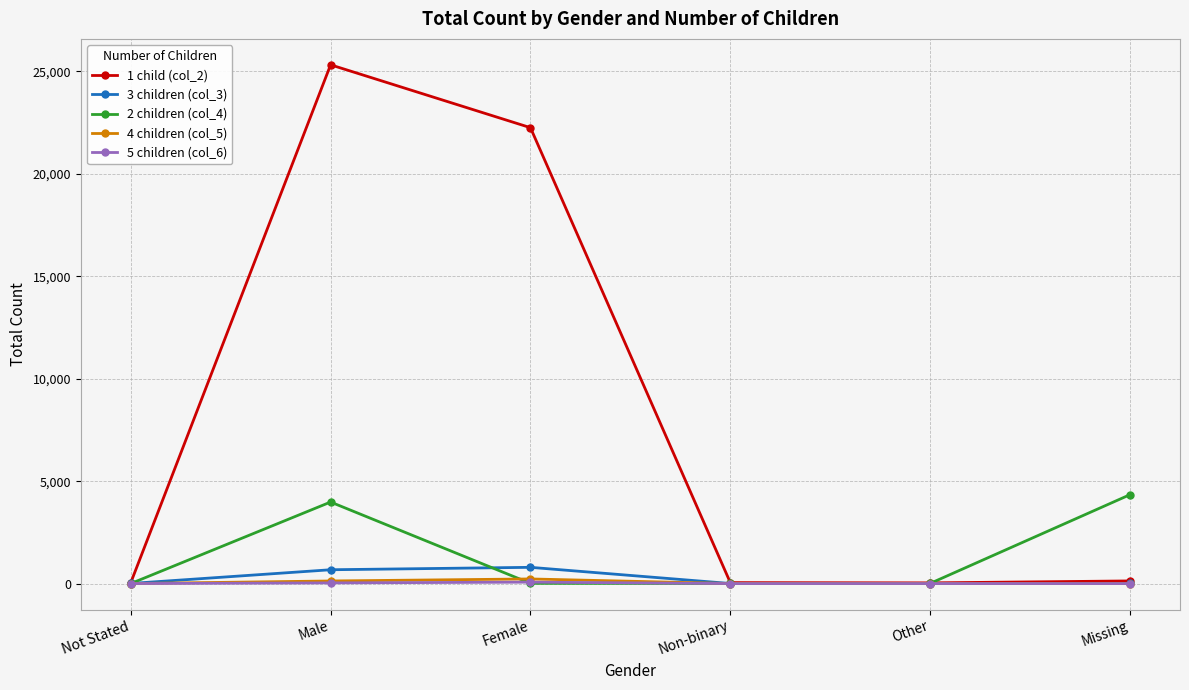

Does the chart have visible grid lines?

Yes